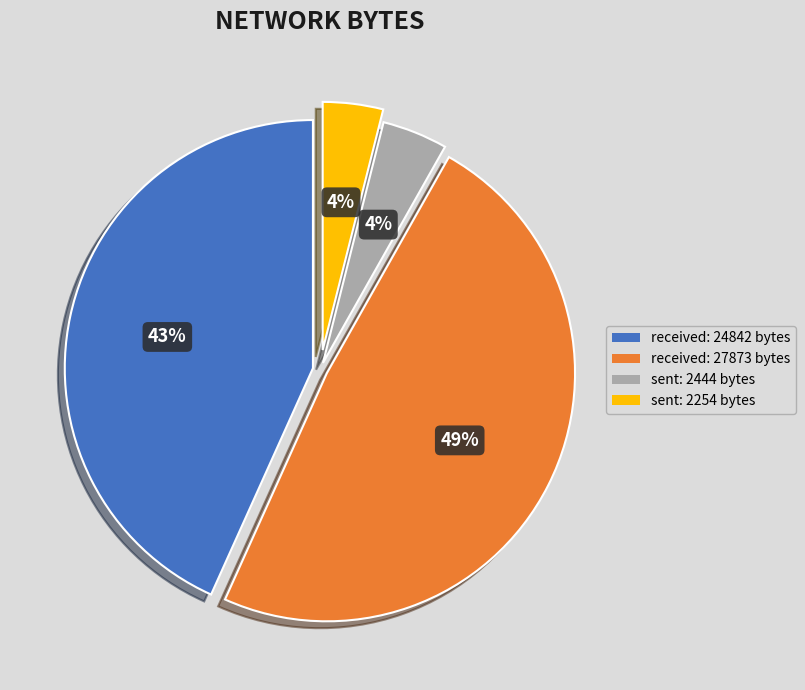

Is there a majority slice in this chart?

No